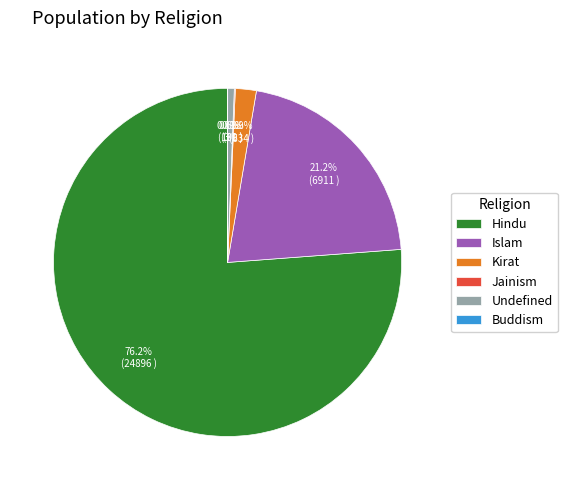

Which slice is the largest?

Hindu